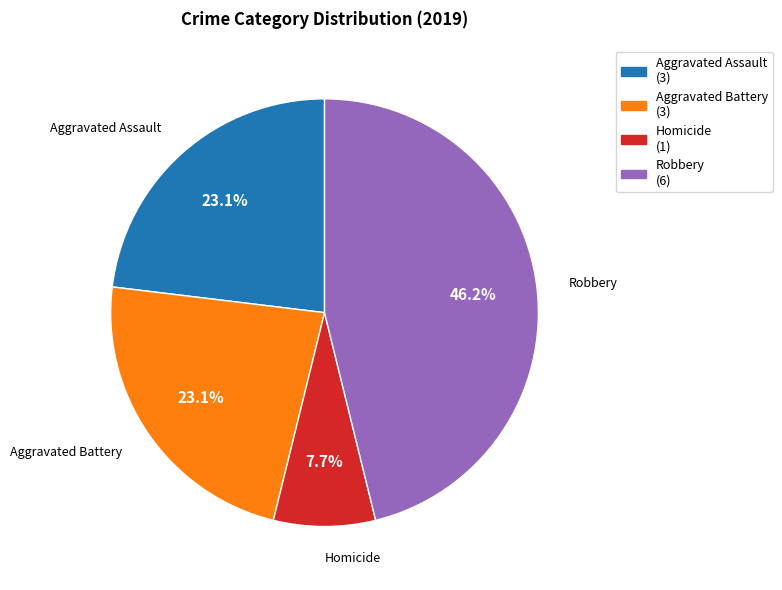

Is there any slice that represents more than half of the pie?

No